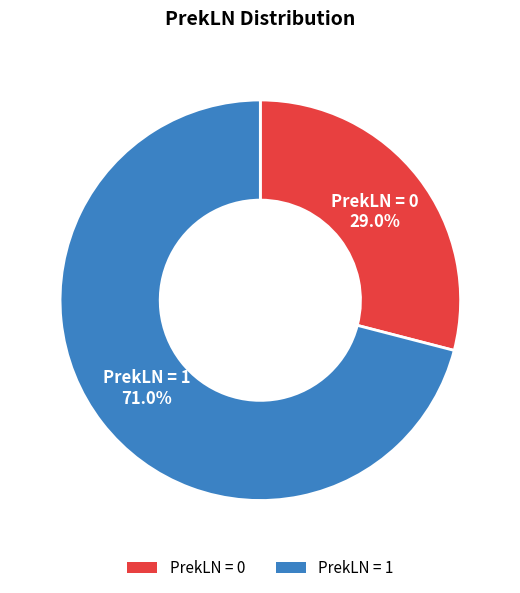

Which category accounts for the majority?

PrekLN = 1